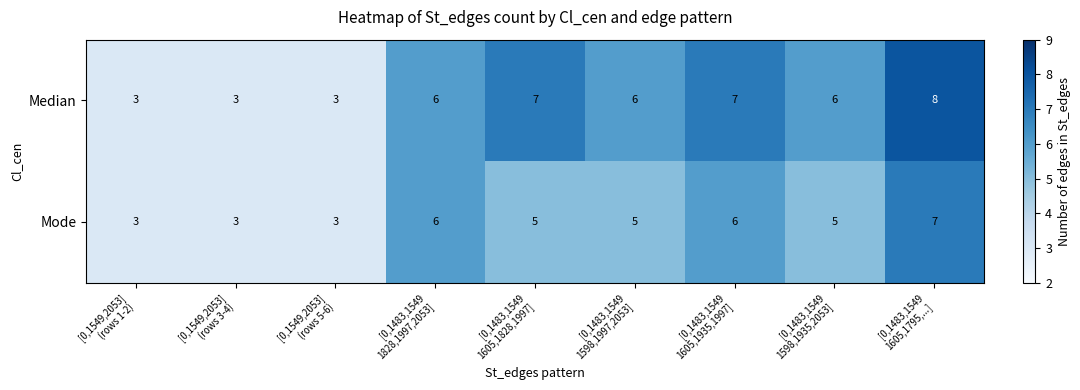

How many Mode values are between 3 and 6?

8